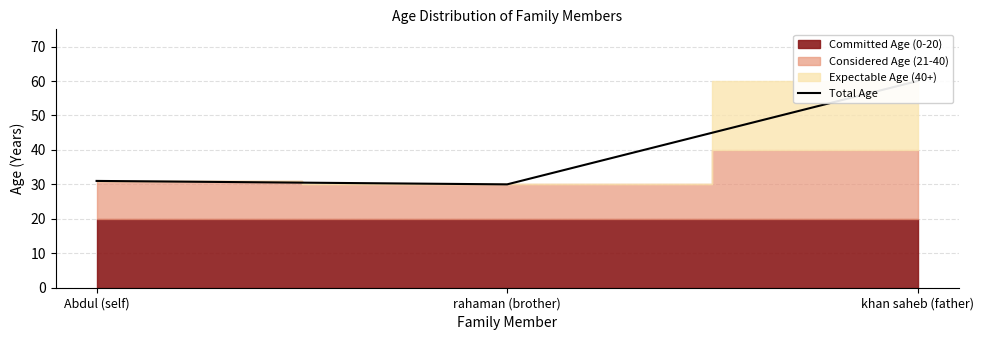

What is the change in value from Abdul (self) to khan saheb (father)?

+29